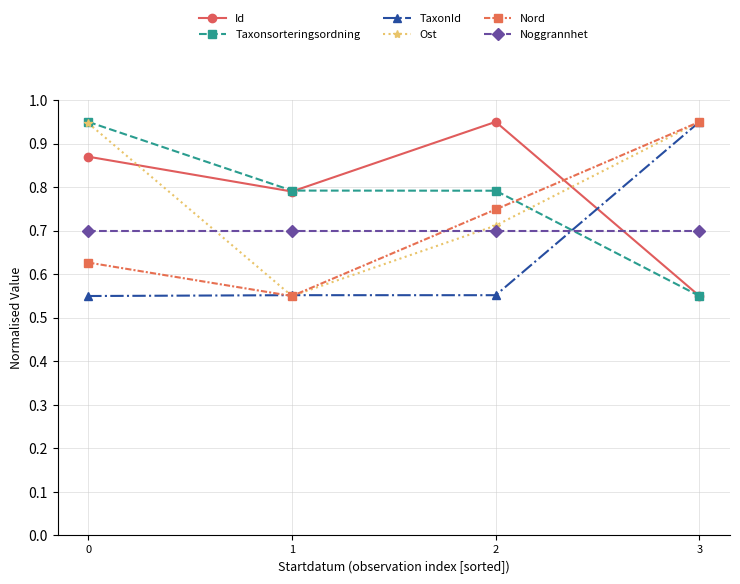

The TaxonId series shows 1.0 at 1. True or false?

False